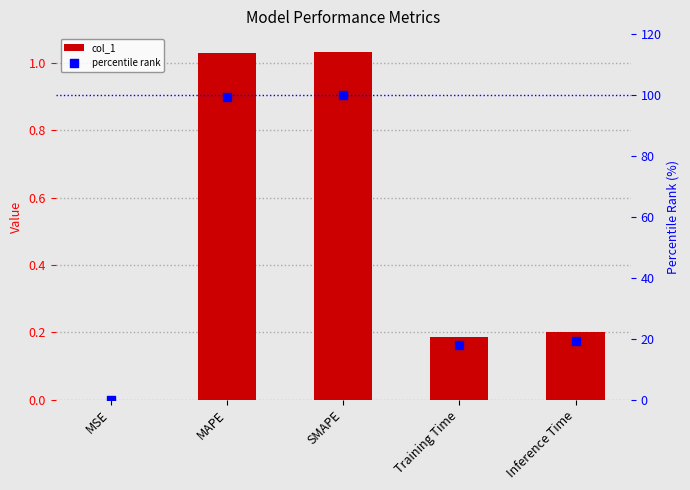

Which series has the largest total across all categories?

percentile rank